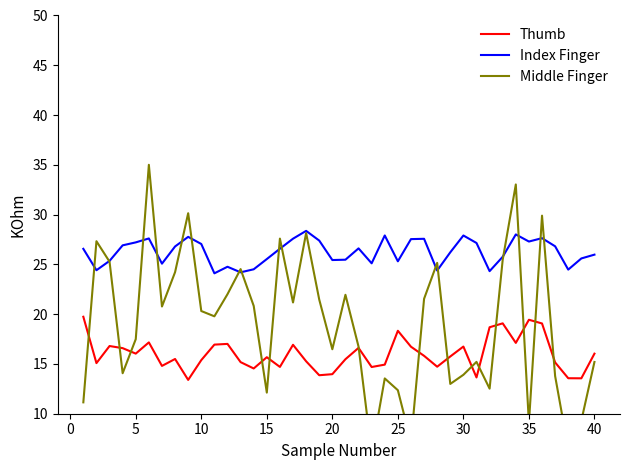

True or false: Thumb and Index Finger intersect in this chart.

False